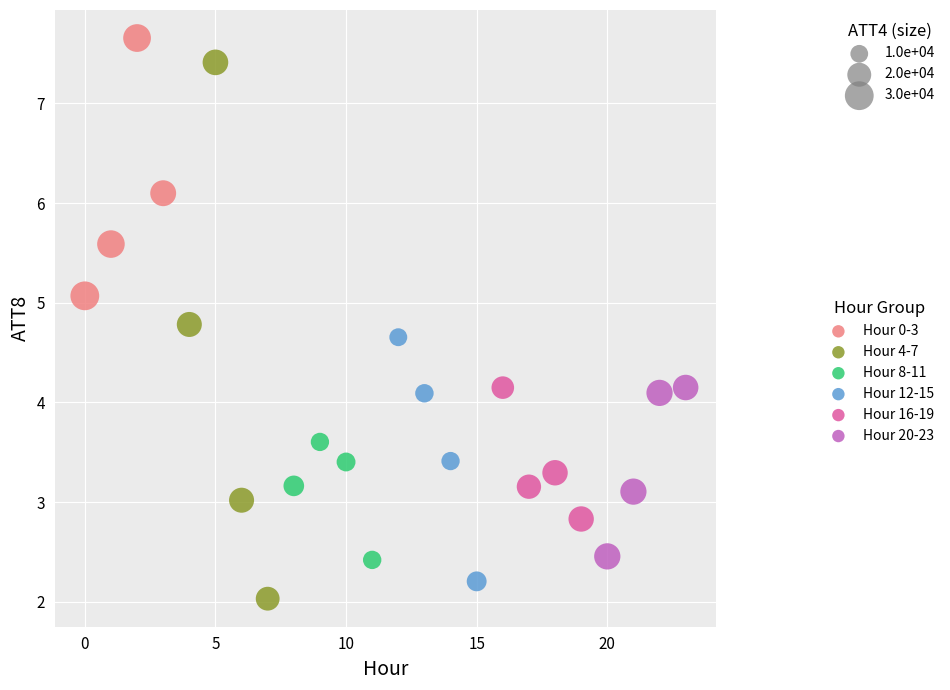

Which series contains the highest Y value?

Hour 0-3